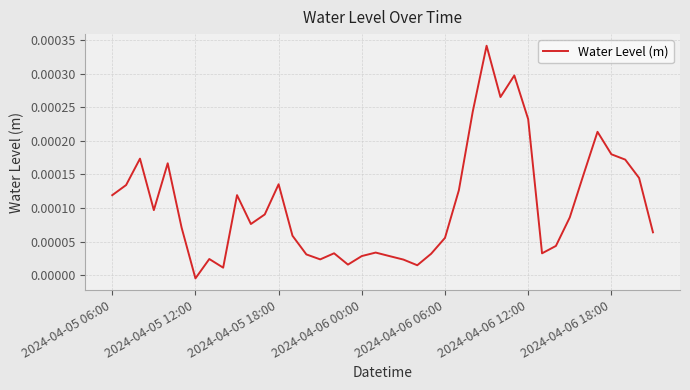

How many positive values are there?

39